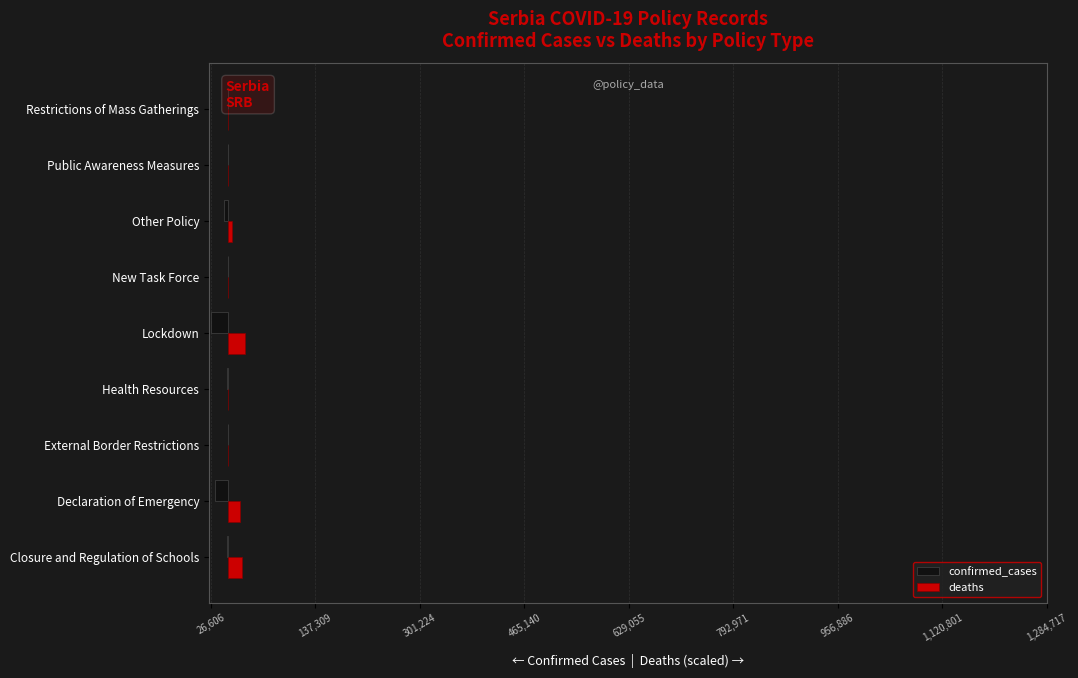

What is the maximum value shown in the chart?

26606.0